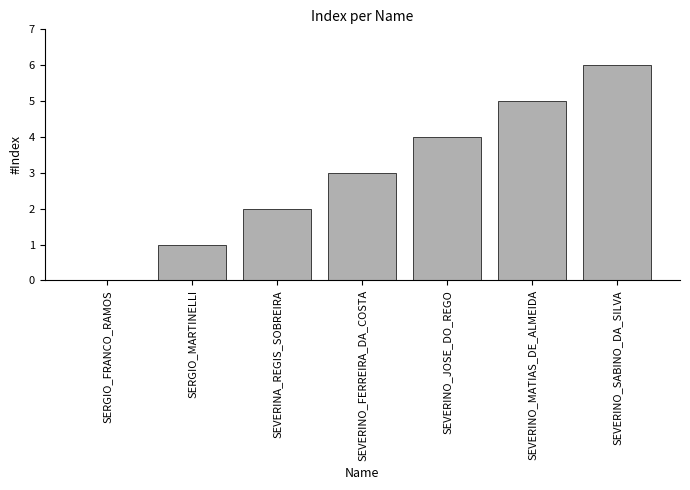

Between SEVERINO_JOSE_DO_REGO and SERGIO_FRANCO_RAMOS, which is larger?

SEVERINO_JOSE_DO_REGO